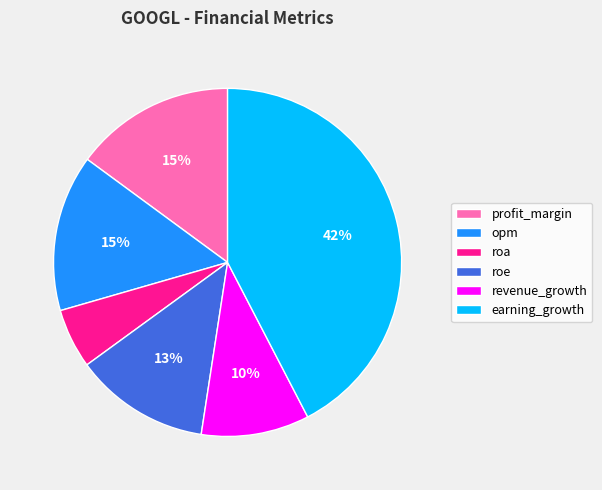

The profit_margin slice represents 6% of the pie. True or false?

False